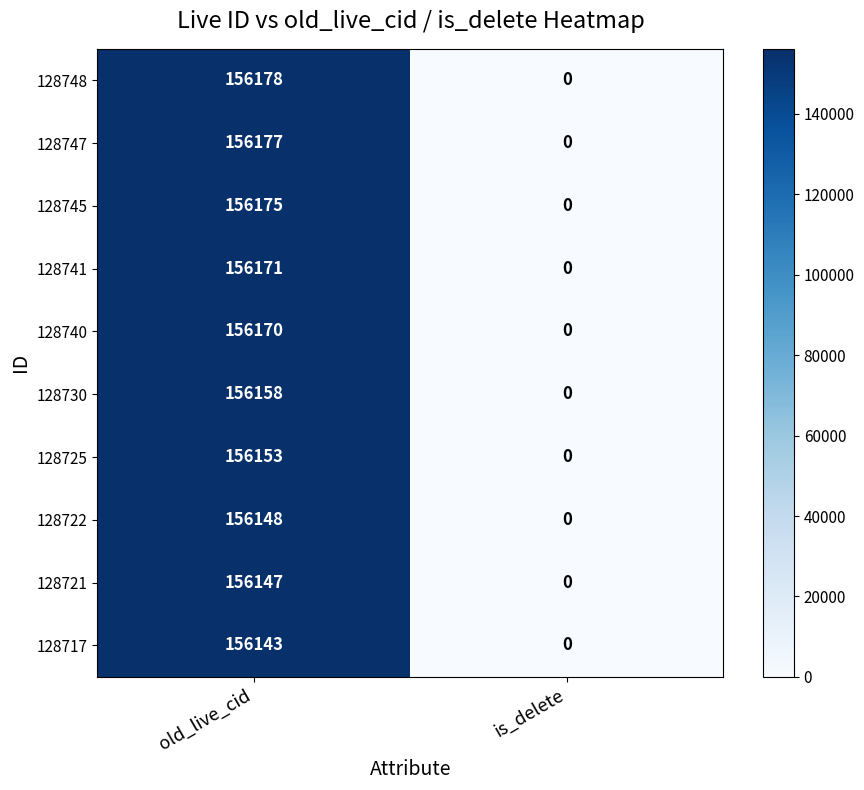

List the series in order of their peak value, highest first.

128748, 128747, 128745, 128741, 128740, 128730, 128725, 128722, 128721, 128717